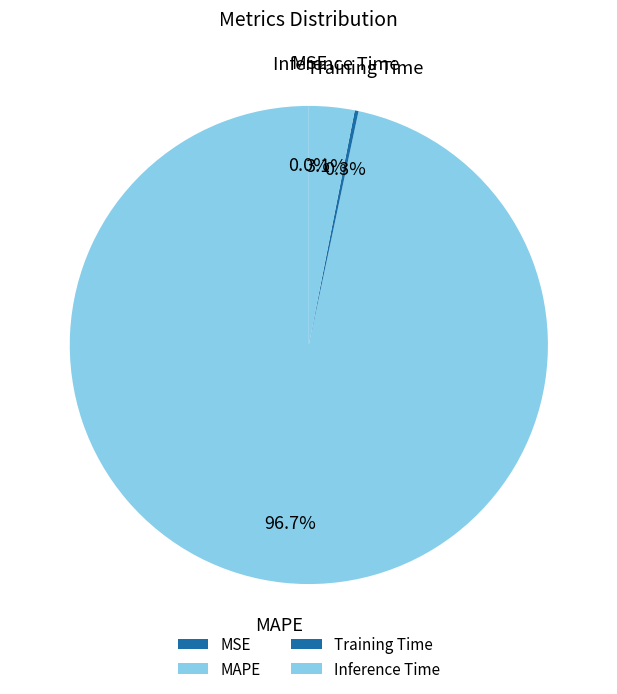

Does MAPE account for over 50% of the chart?

Yes